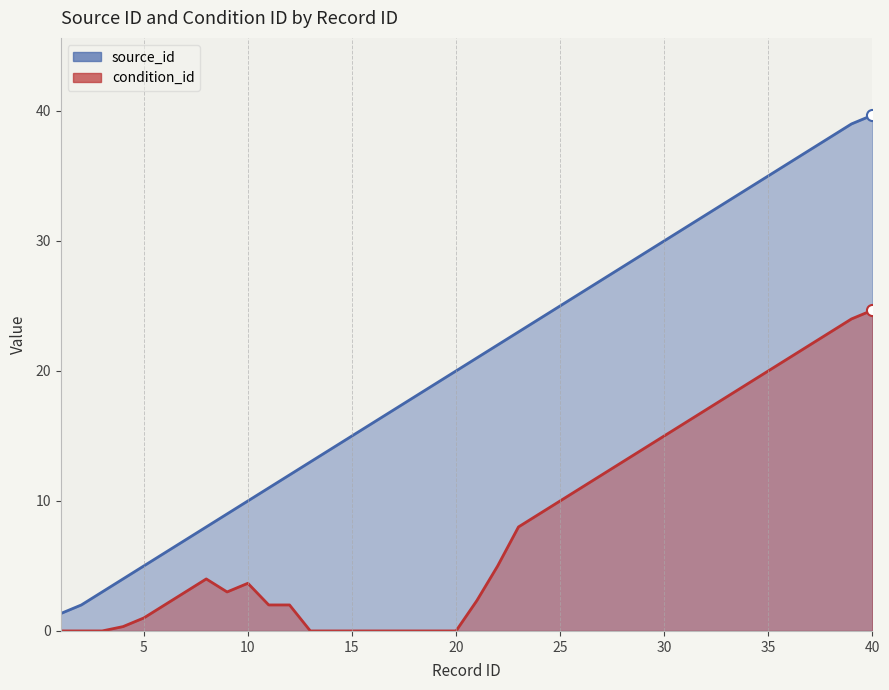

Is it true that condition_id equals 2.1 at 25?

False